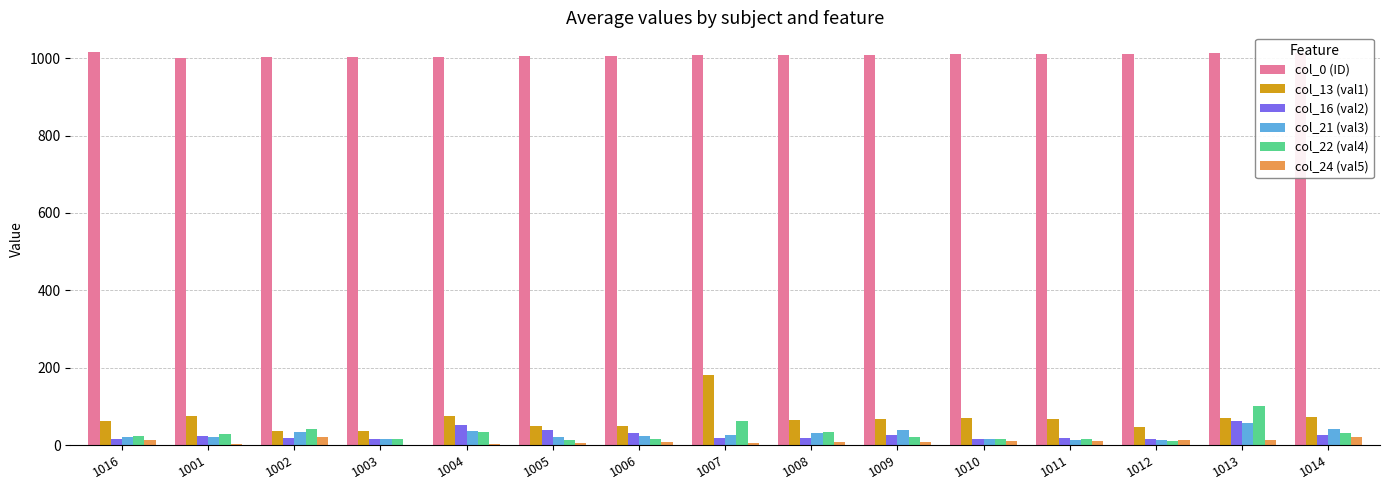

Which series has the largest total across all categories?

col_0 (ID)